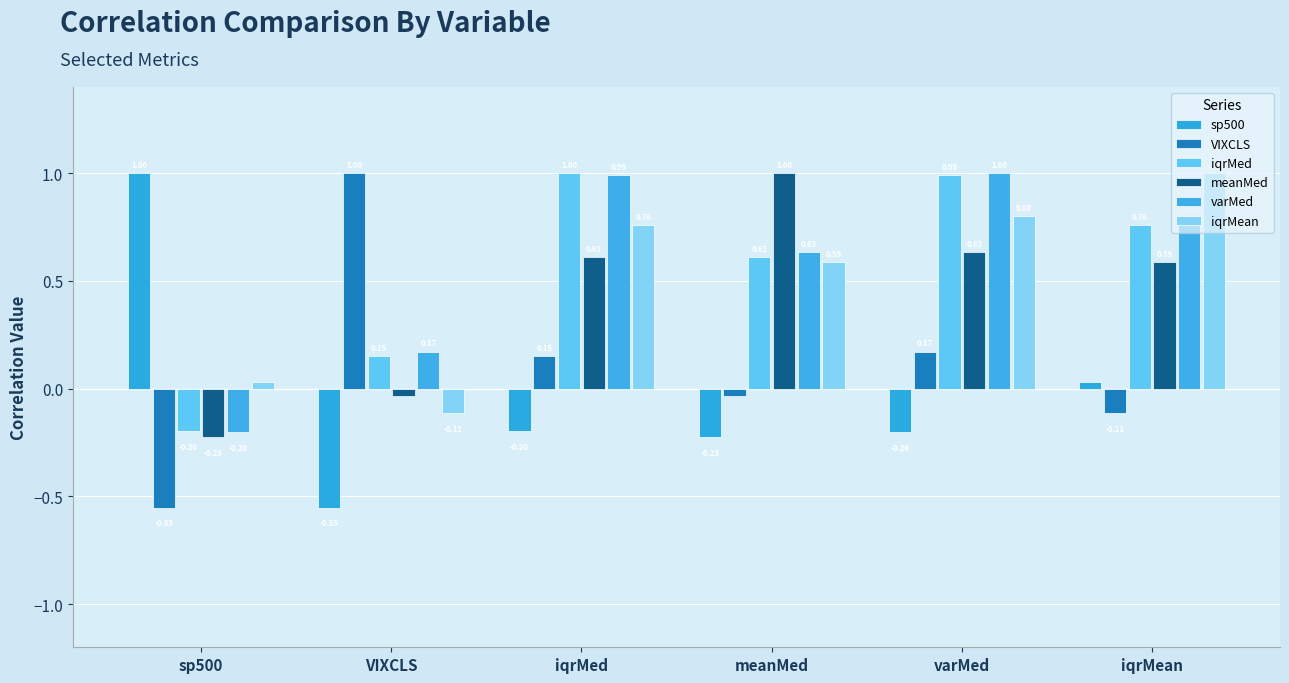

Where is VIXCLS nearest to the value 0?

meanMed